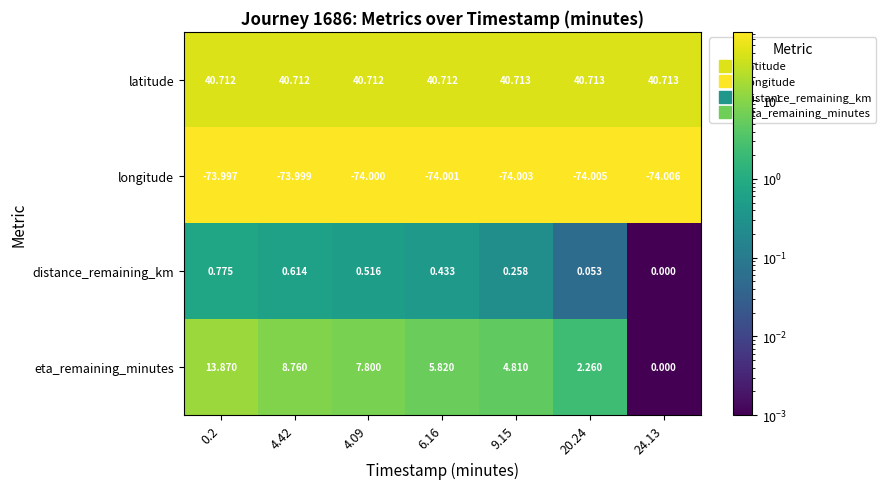

Is the value of latitude at 9.15 greater than the value of longitude at 0.2?

Yes